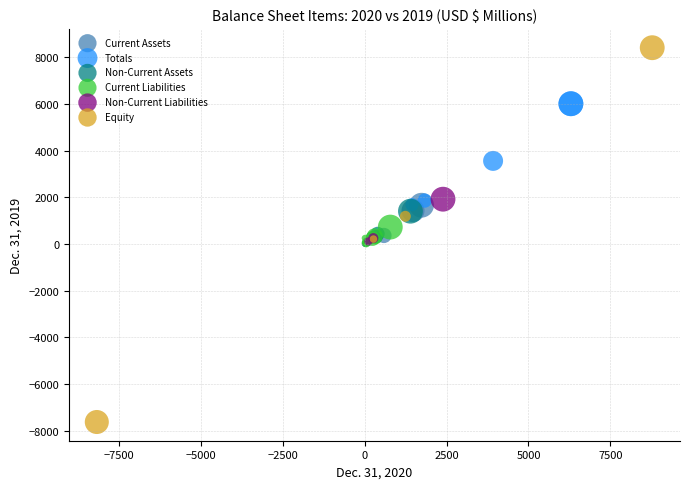

Which series has the widest spread of Y values?

Equity